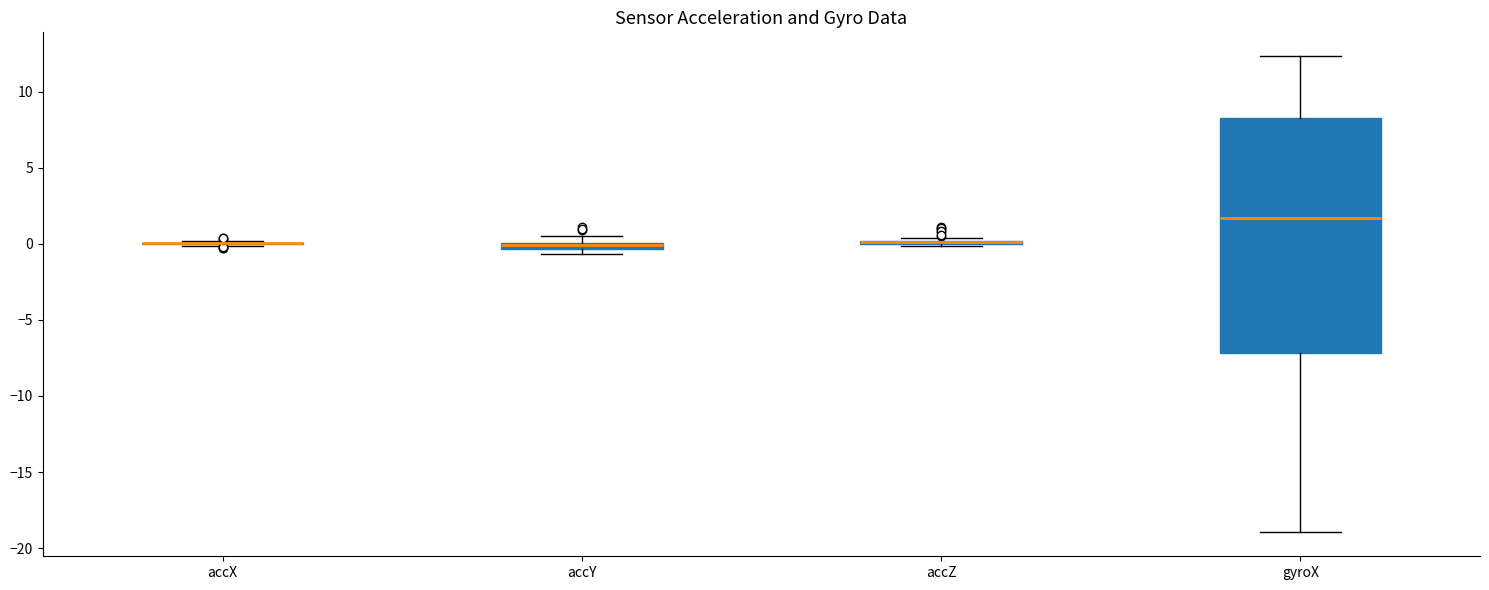

Which box is the tallest, from its lower edge to its upper edge?

gyroX